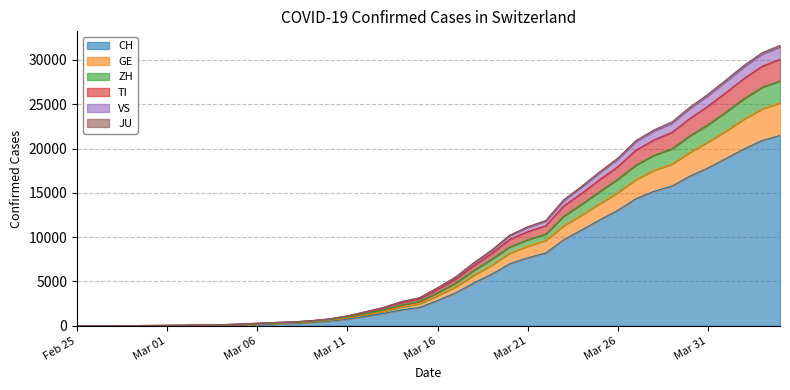

What is the highest value of the CH series?

21473